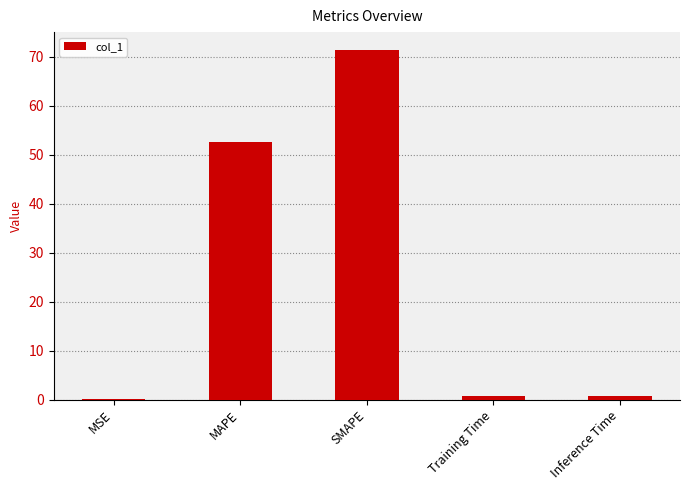

What is the maximum value shown in the chart?

71.4